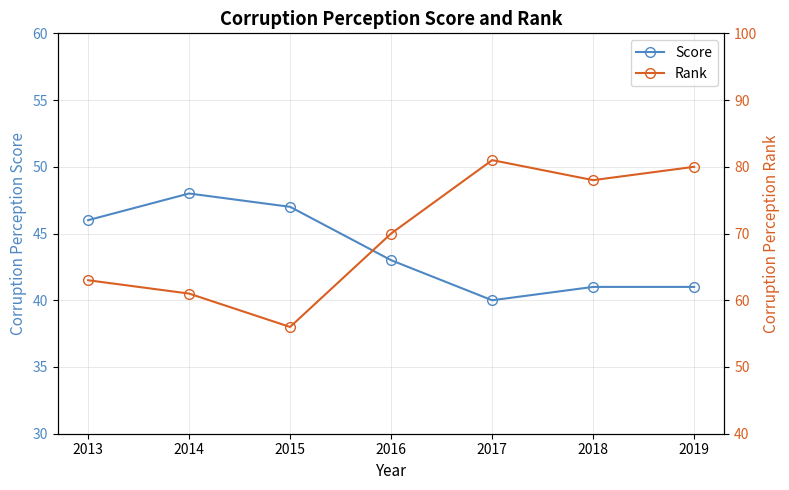

What is the difference between the highest and lowest values at 2017?

41